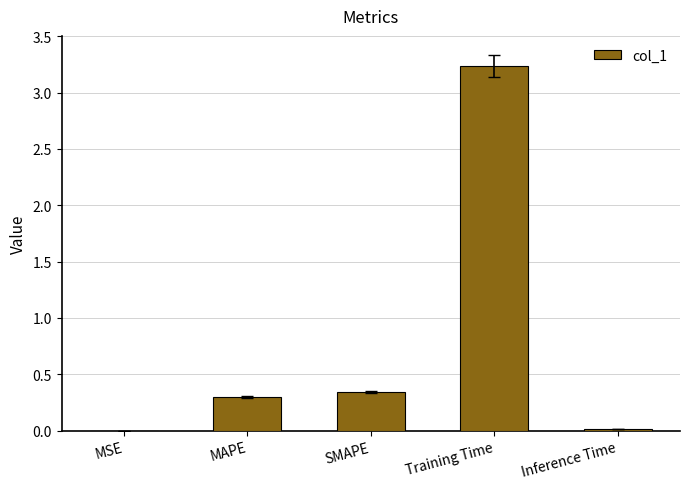

What is the sum of the values at SMAPE and Training Time?

3.6